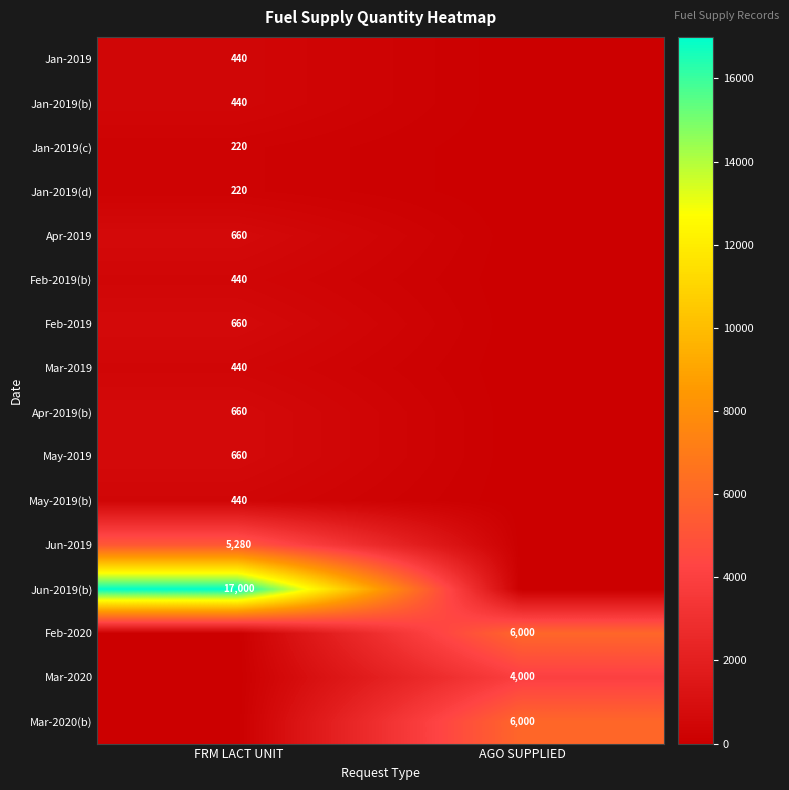

True or false: Mar-2019 has a value of 146 at FRM LACT UNIT.

False